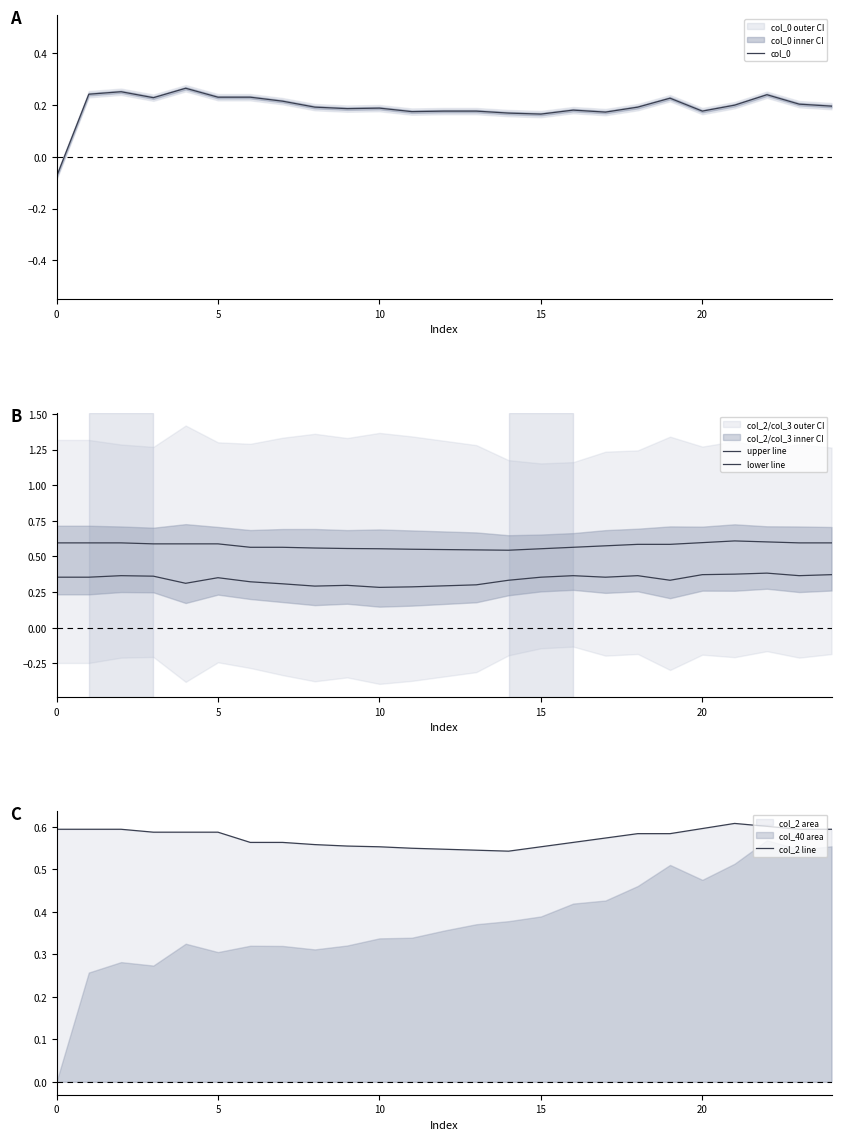

At which category is the sum across all series the highest?

22